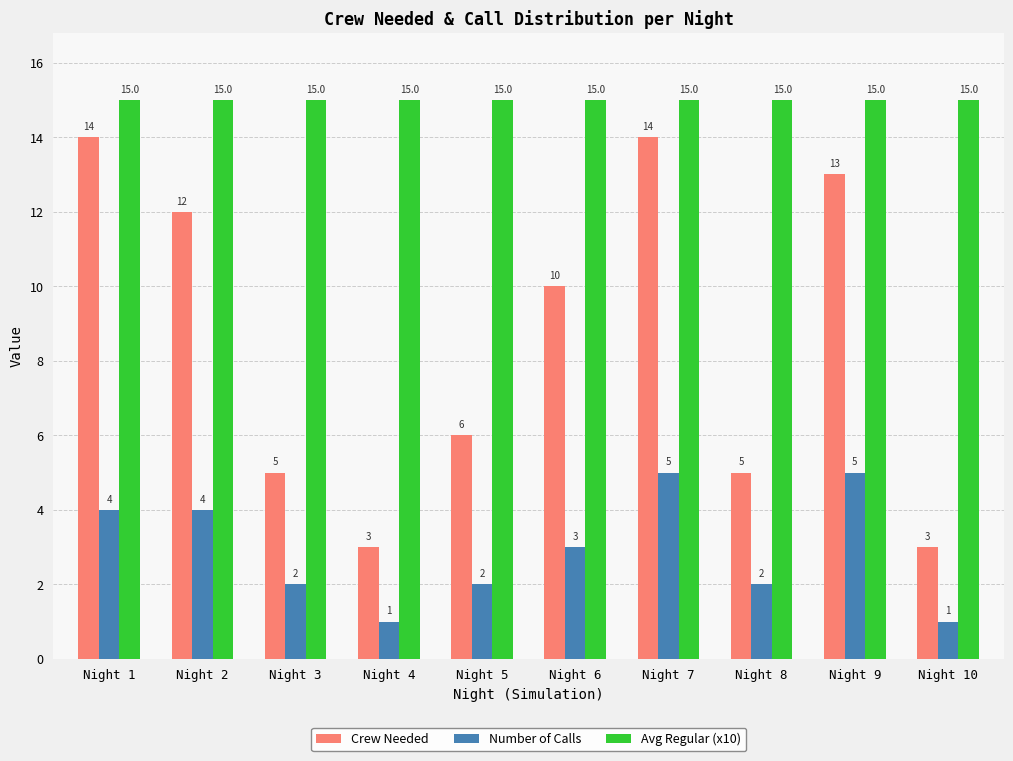

At which label is Crew Needed closest to 8?

Night 5